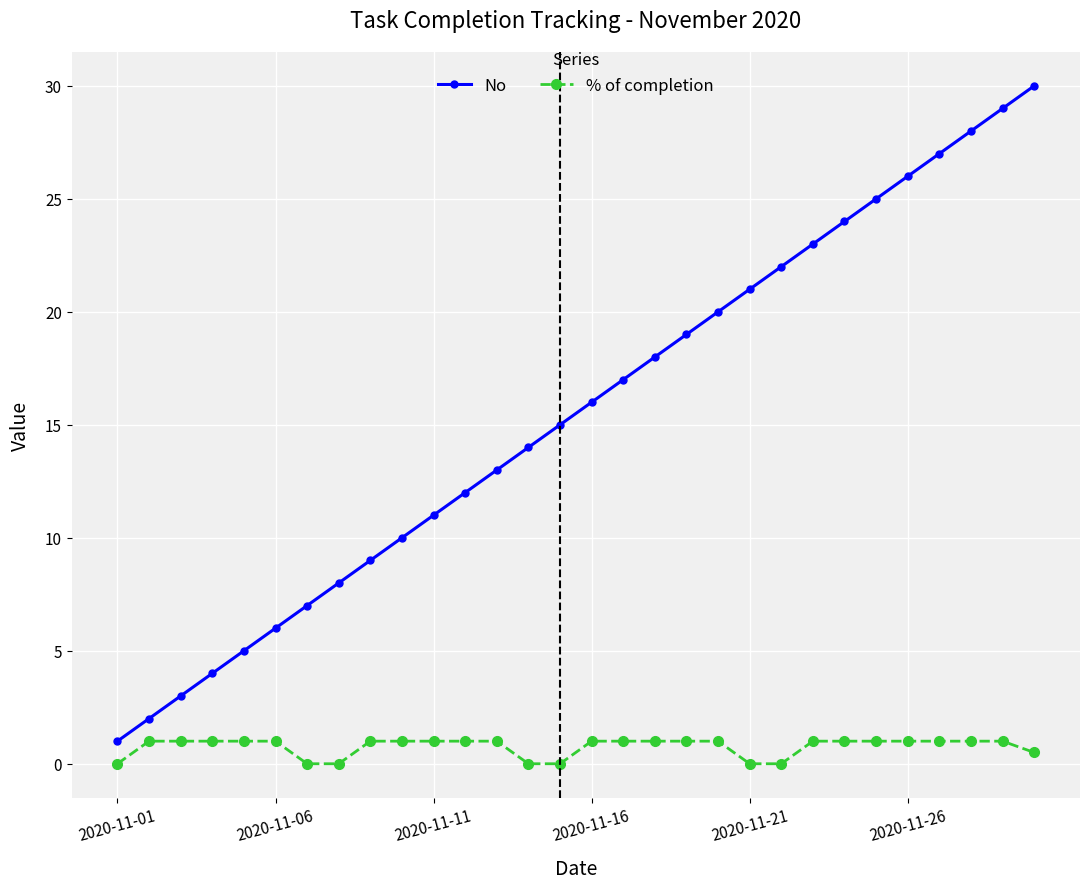

Which series has the widest spread of values?

No